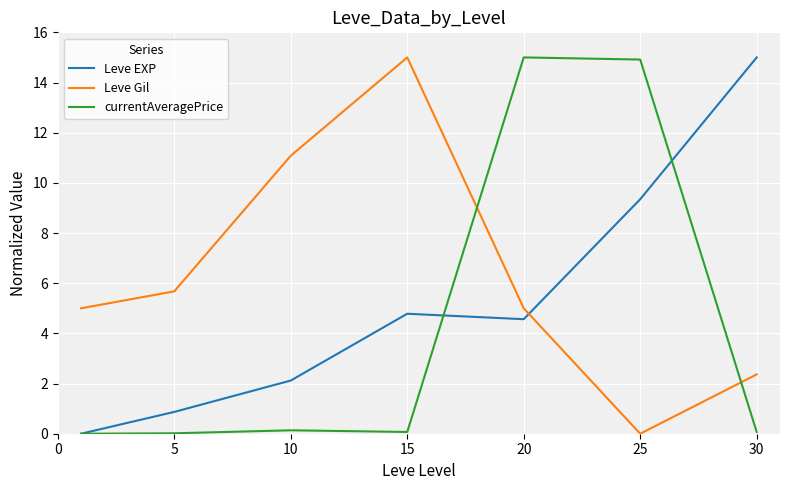

Does the chart have visible grid lines?

Yes